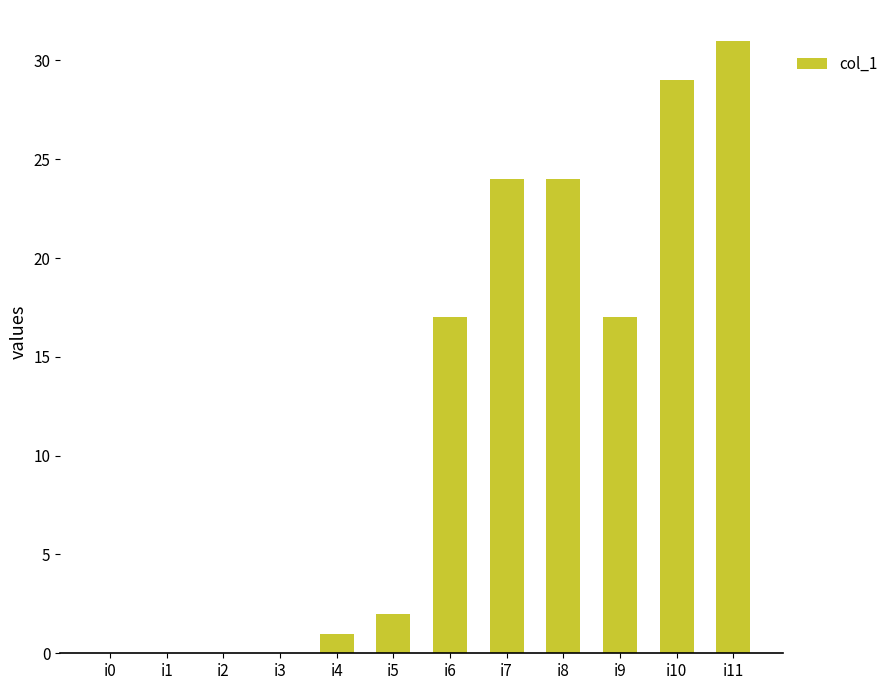

The chart shows a value of 0 at i4. True or false?

False